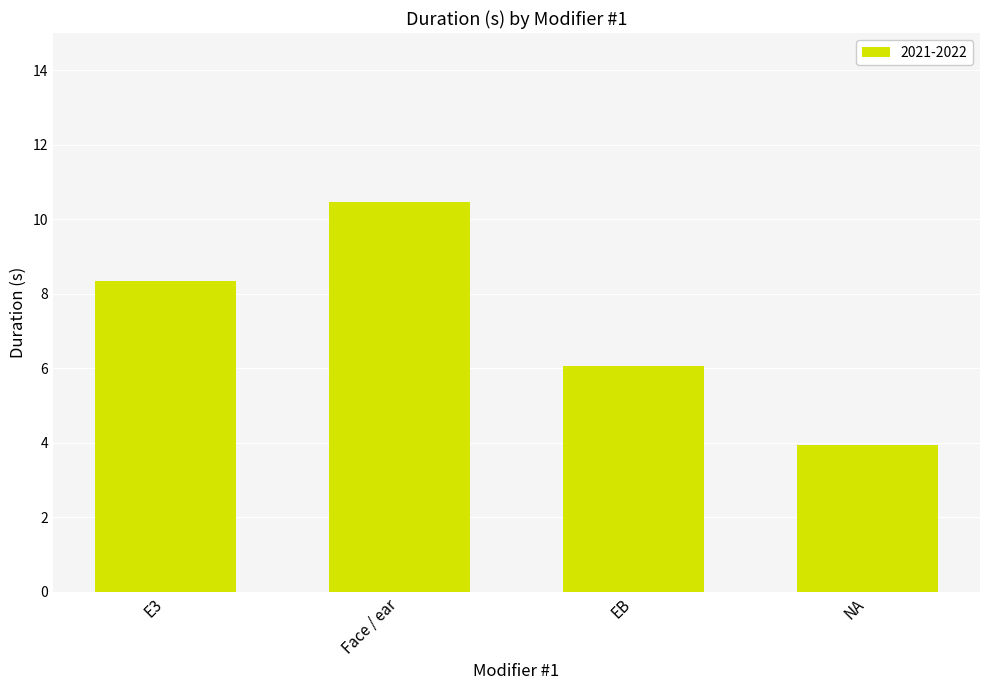

Rank the categories by value from lowest to highest.

NA, EB, E3, Face / ear